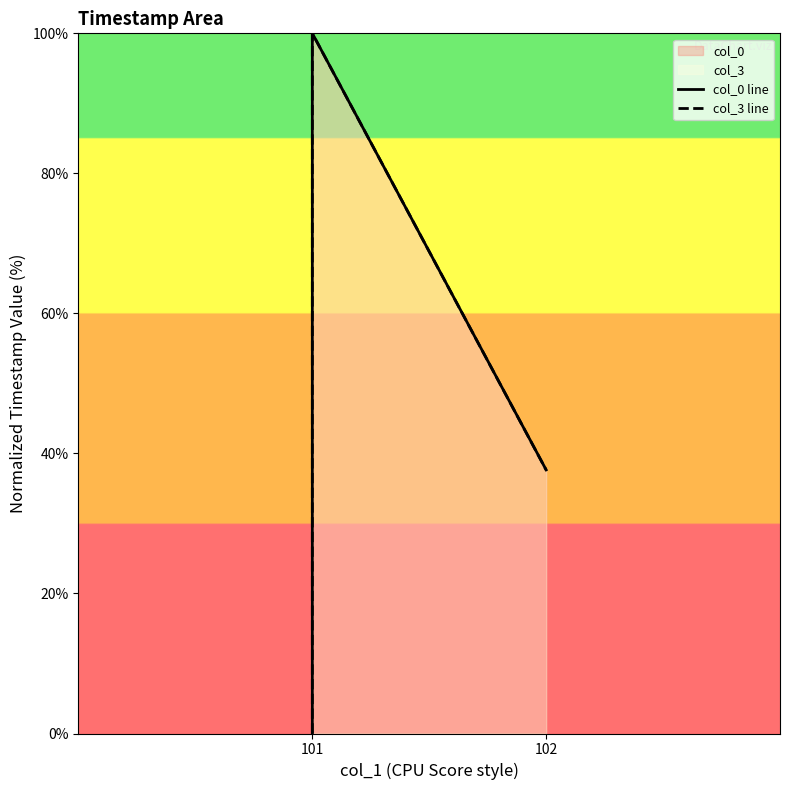

What is the maximum value for col_0 line?

100.0